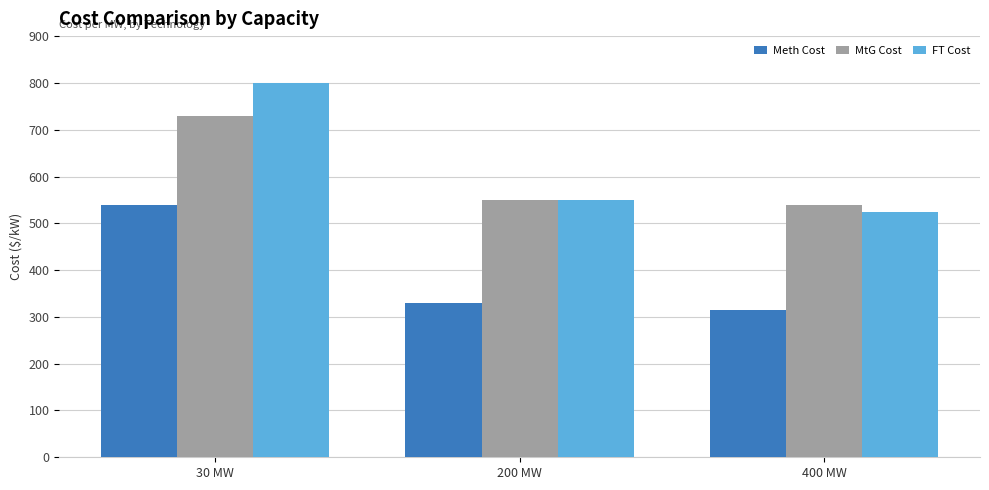

What is the sum of the MtG Cost values at 200 MW and 400 MW?

1090